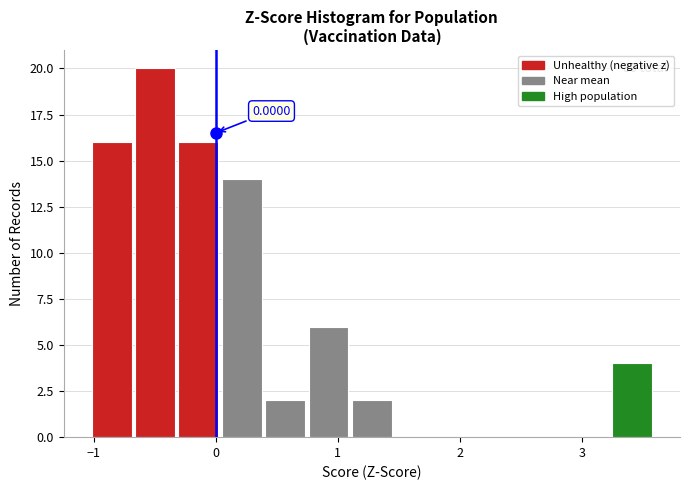

Around what value on the x-axis is the tallest bar? Give the approximate position of its centre, as read against the axis.

-0.5